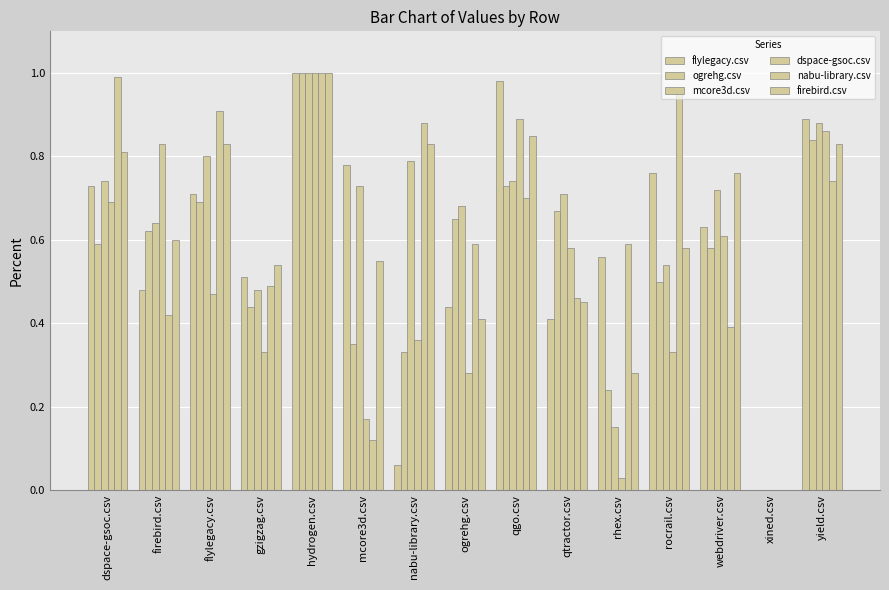

Which category has the highest value across all series?

hydrogen.csv